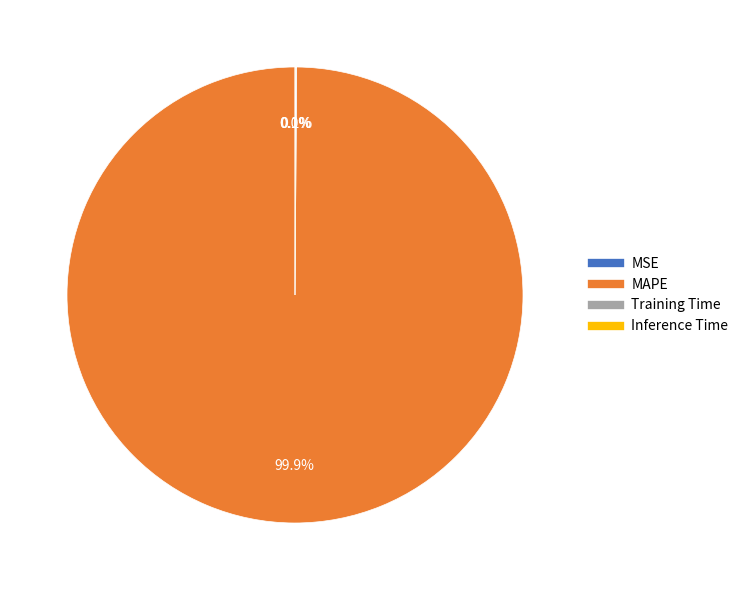

Is there any slice that represents more than half of the pie?

Yes